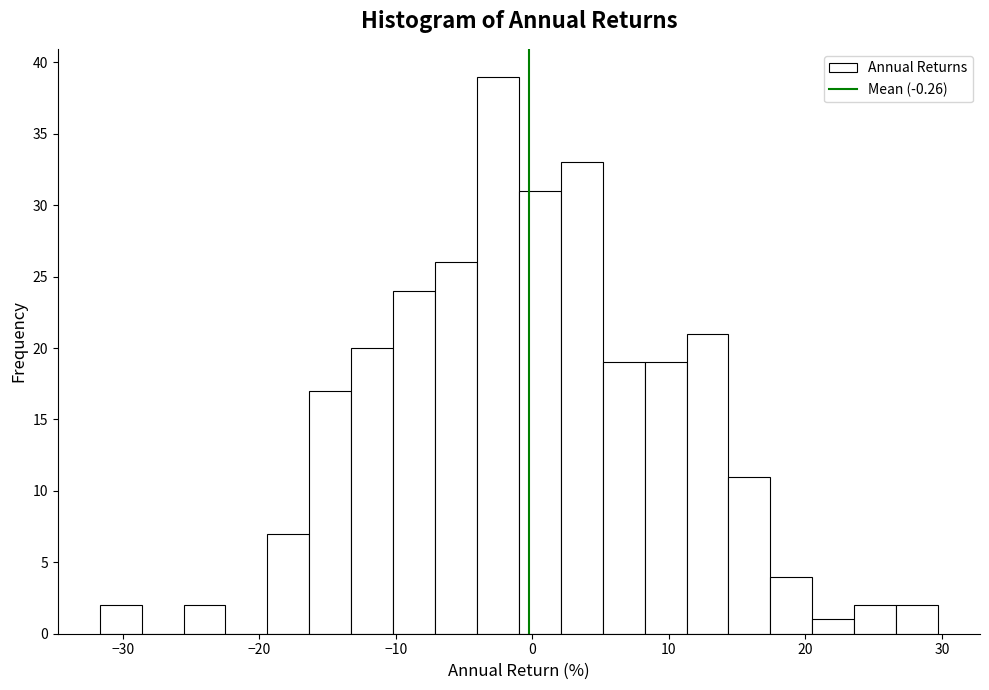

Around what value on the x-axis is the tallest bar? Give the approximate position of its centre, as read against the axis.

-3